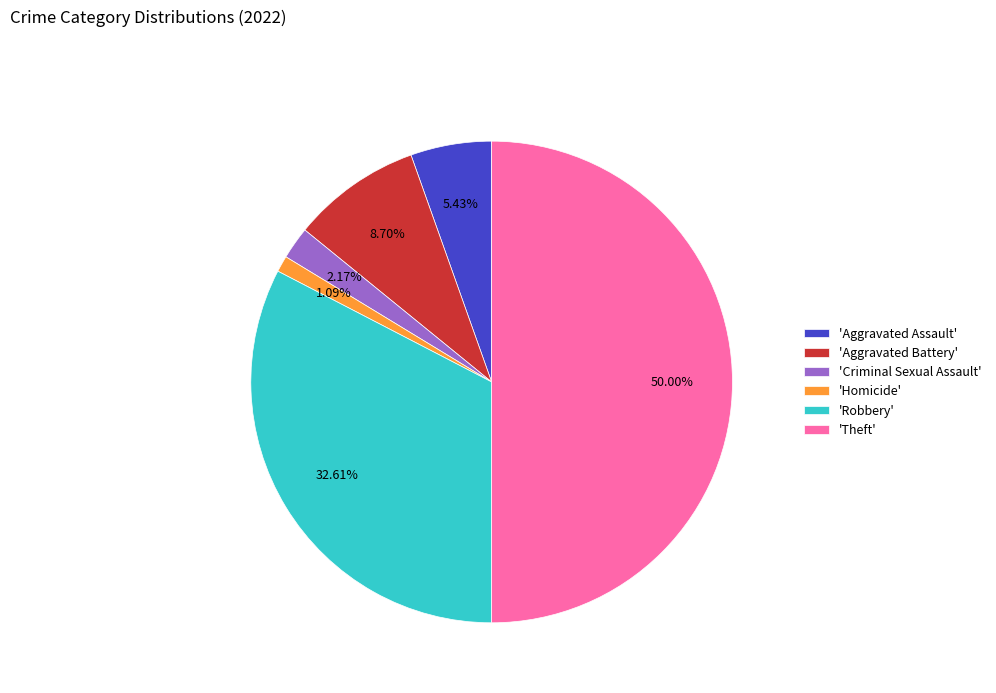

Is 'Homicide' the majority of the pie?

No